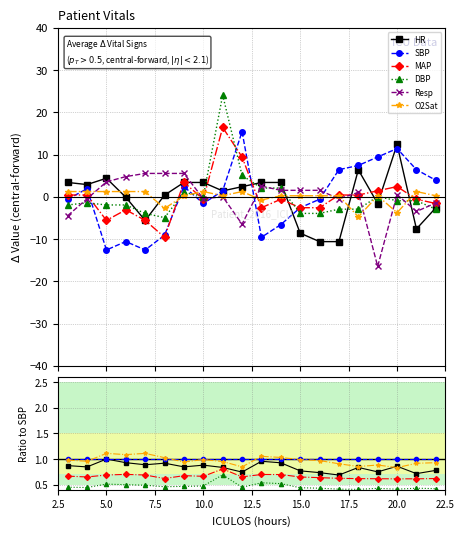

How many lines are shown in the chart?

6